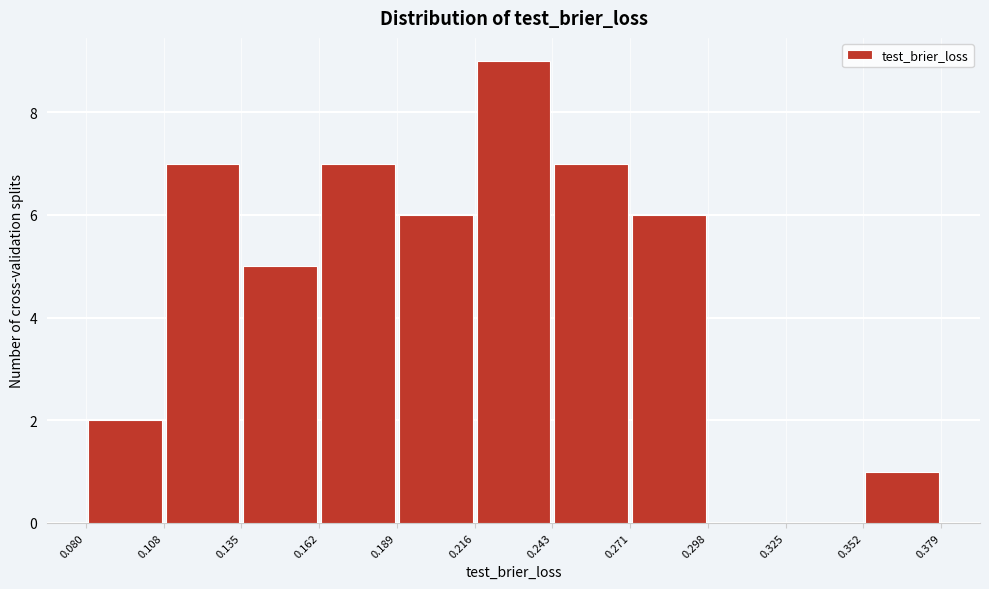

Over which range of the x-axis is the bar tallest?

0.216 to 0.243